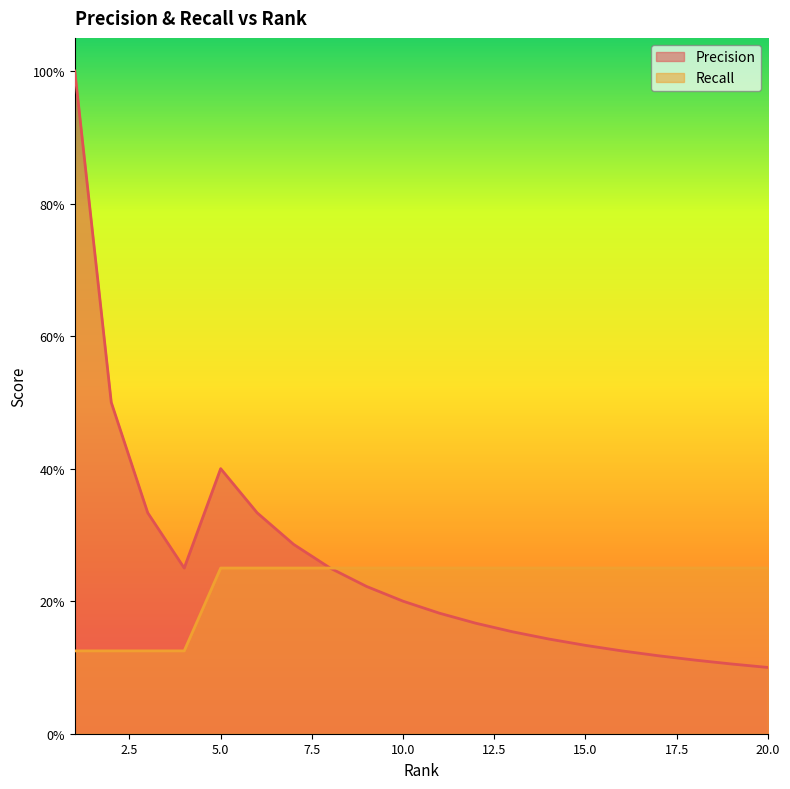

What is the value of the Precision point at the 19th from the left?

0.1